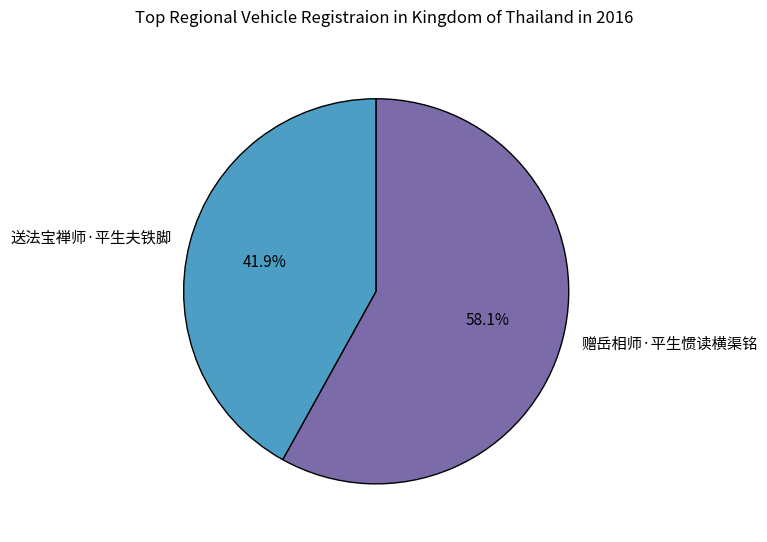

Is there a majority slice in this chart?

Yes